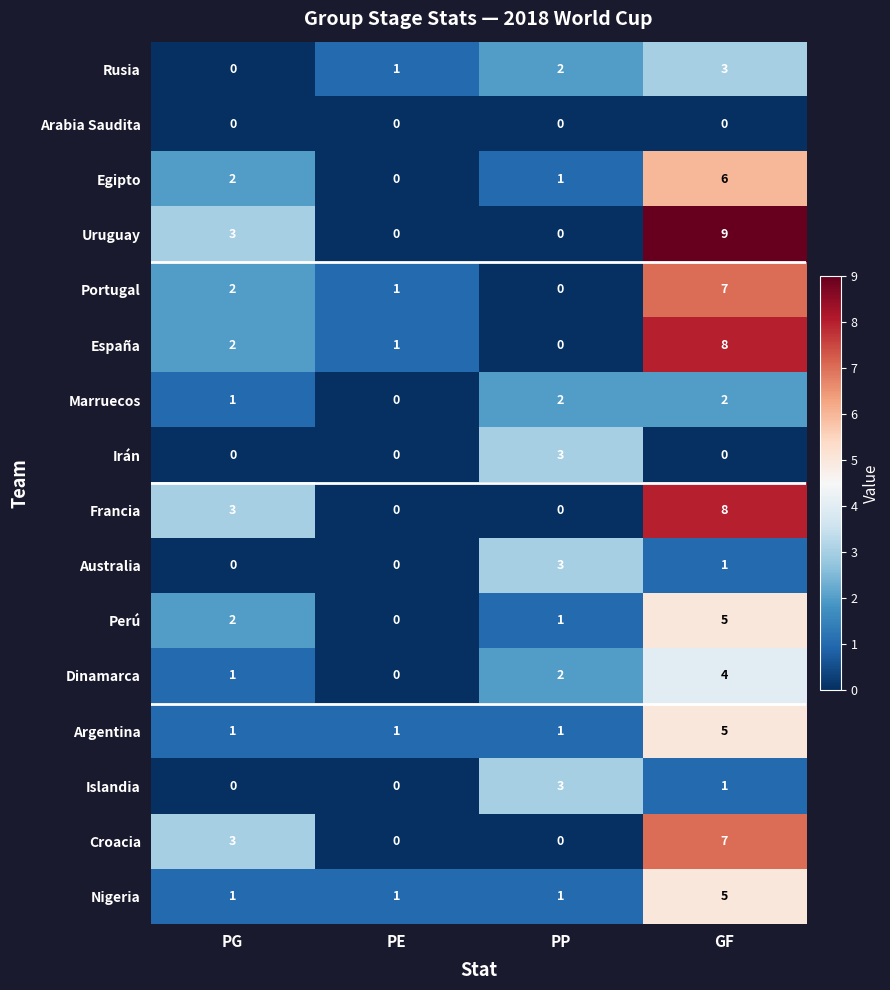

Where is Perú nearest to the value 2?

PG